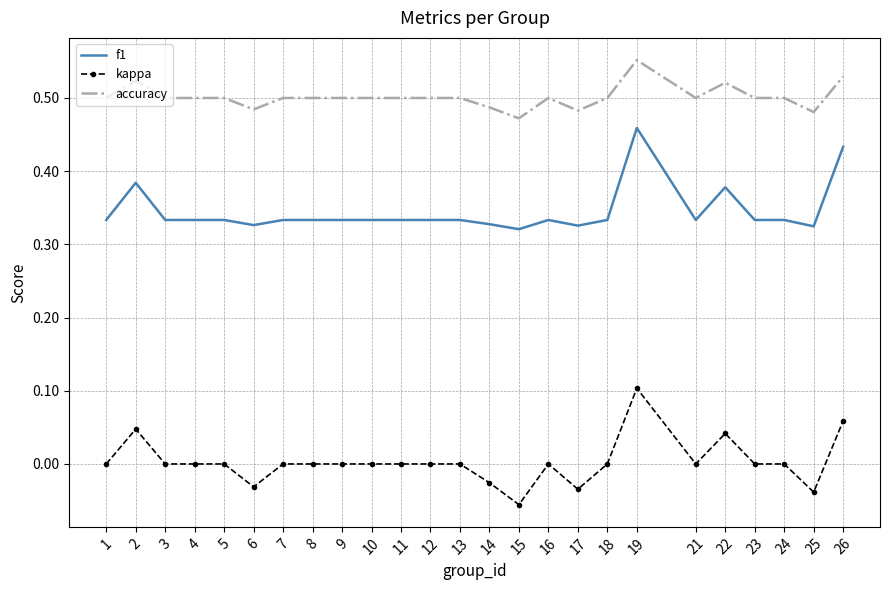

True or false: accuracy and kappa cross at least once.

False